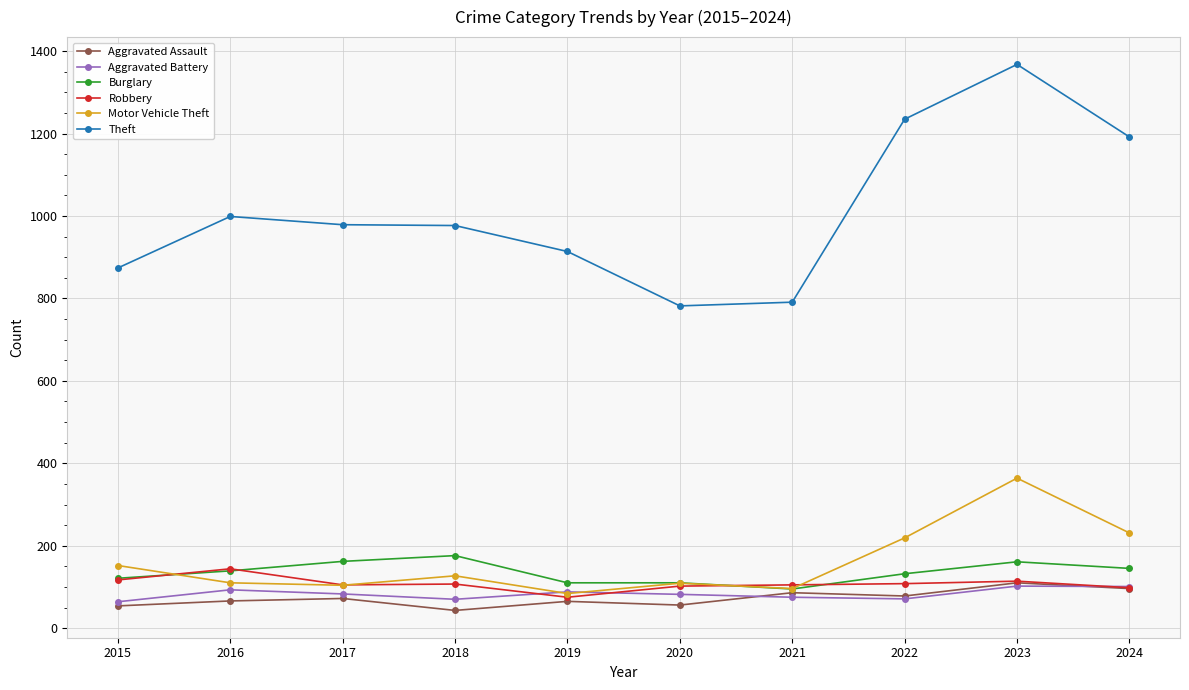

Between 2015 and 2016, which series saw the biggest shift?

Theft